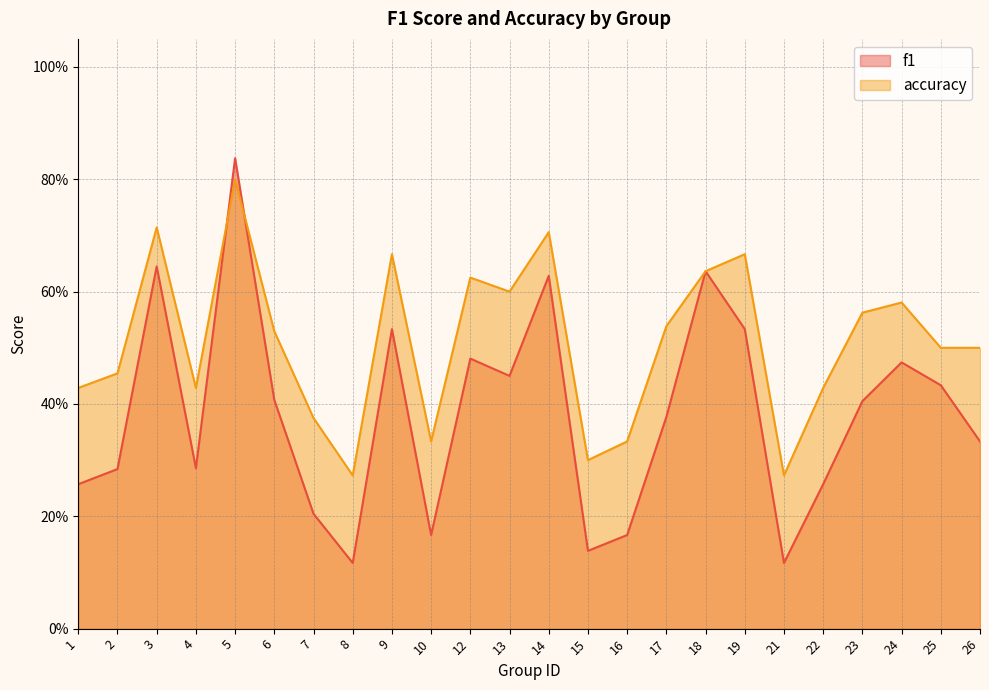

What is the difference between the second highest and second lowest values in the accuracy series?

0.4